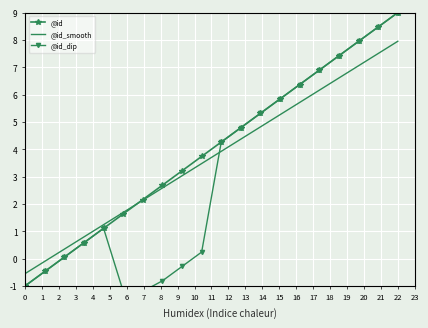

What is the average value of the @id series?

4.0